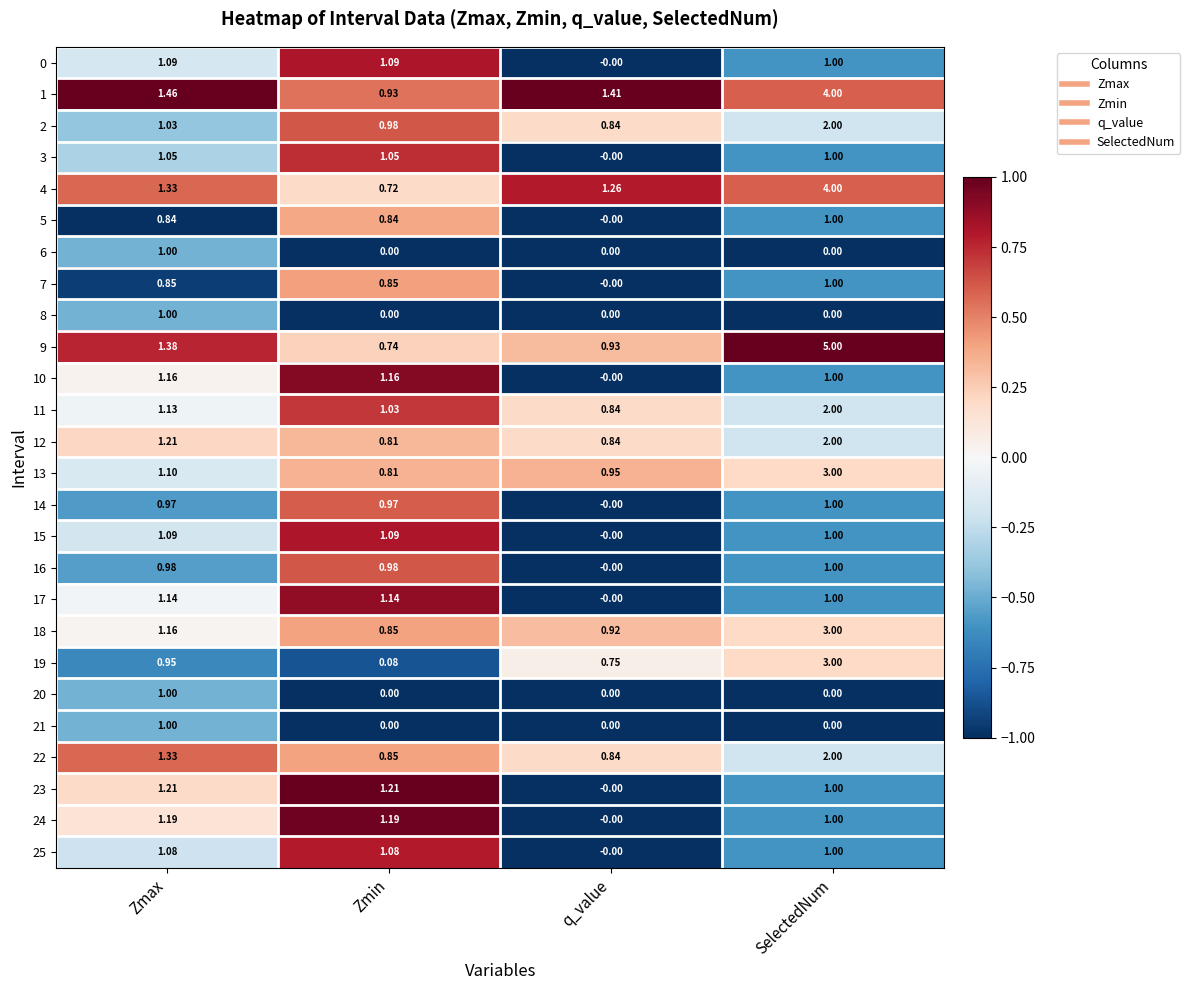

Which category has the highest value across all series?

SelectedNum